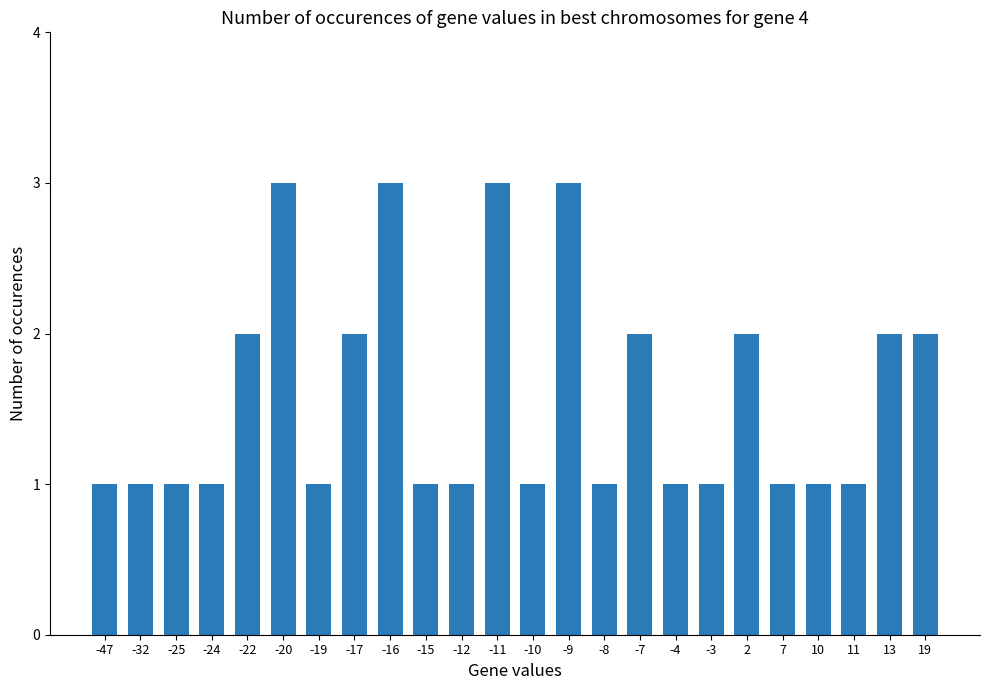

What is the average value?

2